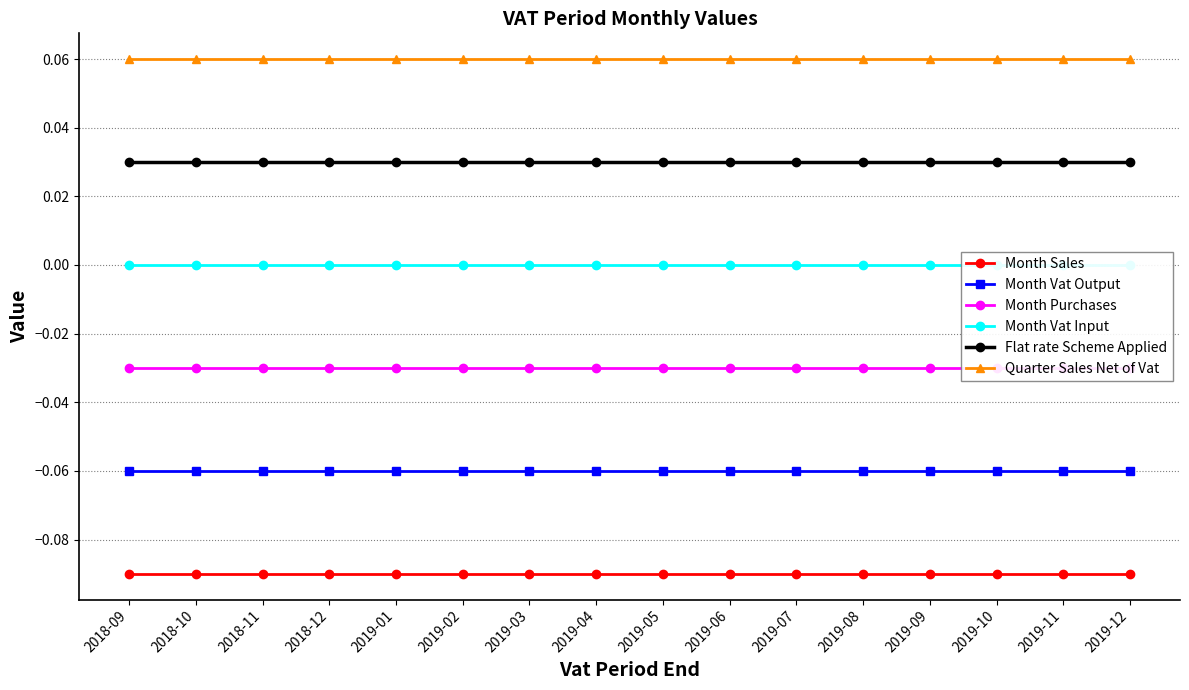

List the labels in order of Quarter Sales Net of Vat value, largest first.

2018-09, 2018-10, 2018-11, 2018-12, 2019-01, 2019-02, 2019-03, 2019-04, 2019-05, 2019-06, 2019-07, 2019-08, 2019-09, 2019-10, 2019-11, 2019-12